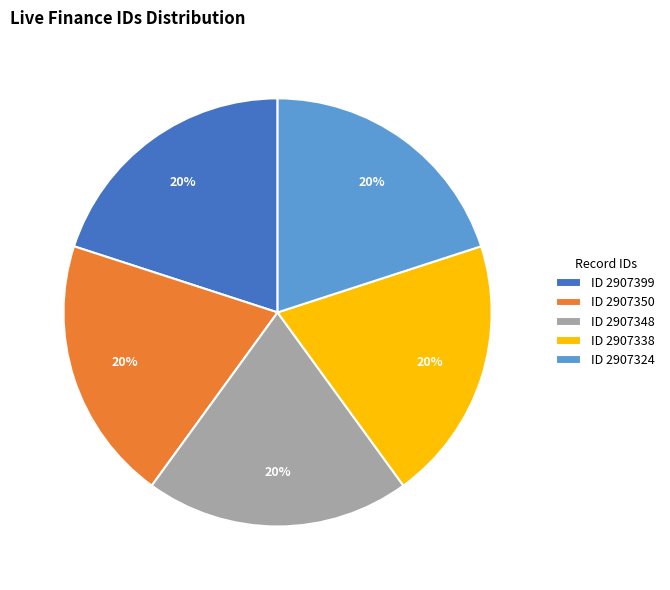

Approximately how many times larger is the value at ID 2907348 compared to ID 2907338?

1.0